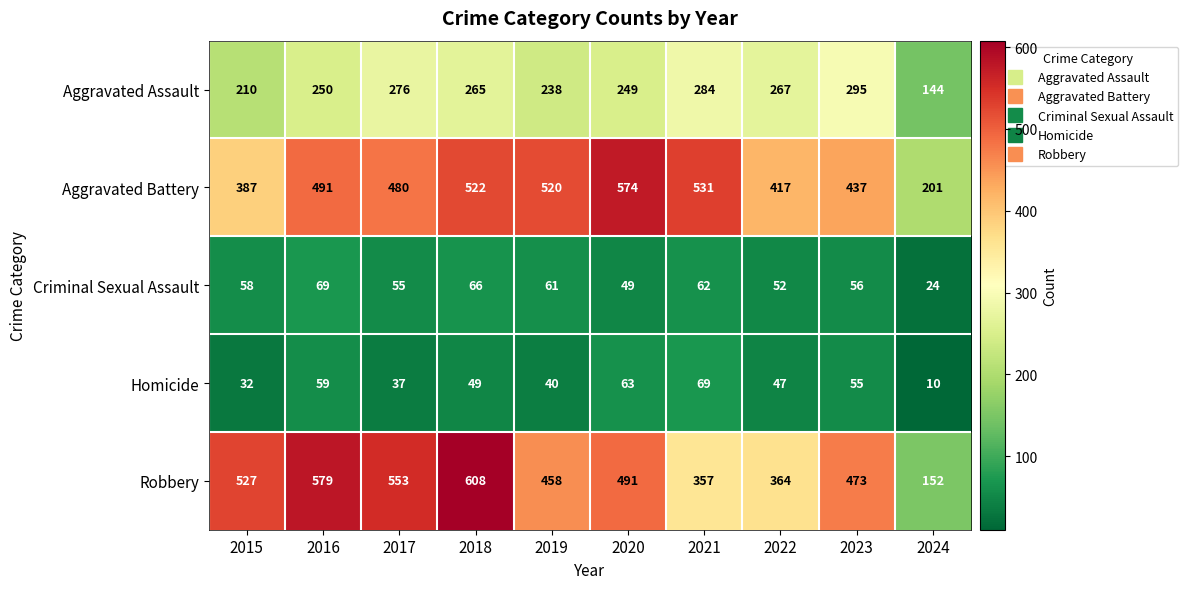

At 2021, list the series in order from smallest to largest.

Criminal Sexual Assault, Homicide, Aggravated Assault, Robbery, Aggravated Battery